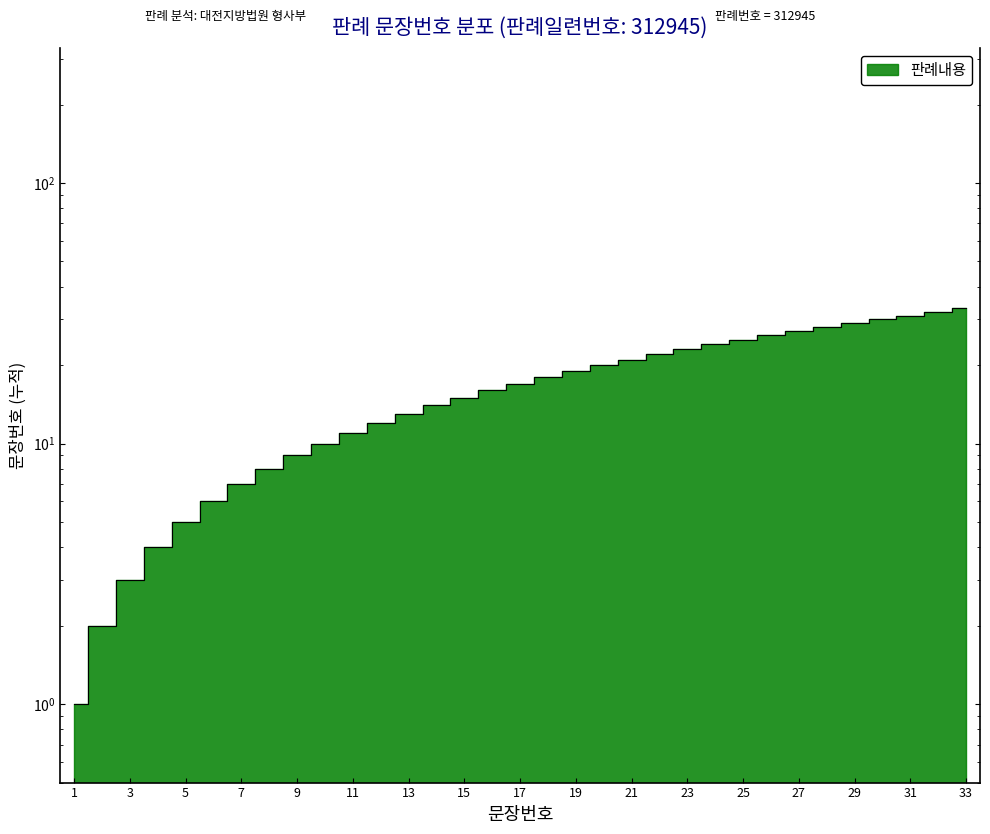

List the labels in order of value, largest first.

33, 32, 31, 30, 29, 28, 27, 26, 25, 24, 23, 22, 21, 20, 19, 18, 17, 16, 15, 14, 13, 12, 11, 10, 9, 8, 7, 6, 5, 4, 3, 2, 1